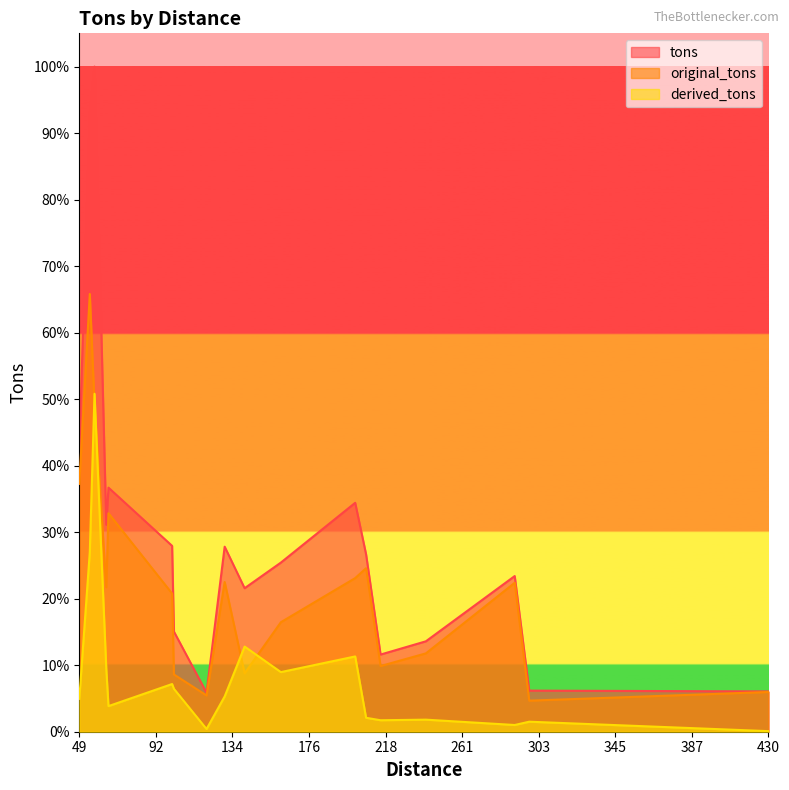

What are all the series names shown in the legend?

tons, original_tons, derived_tons